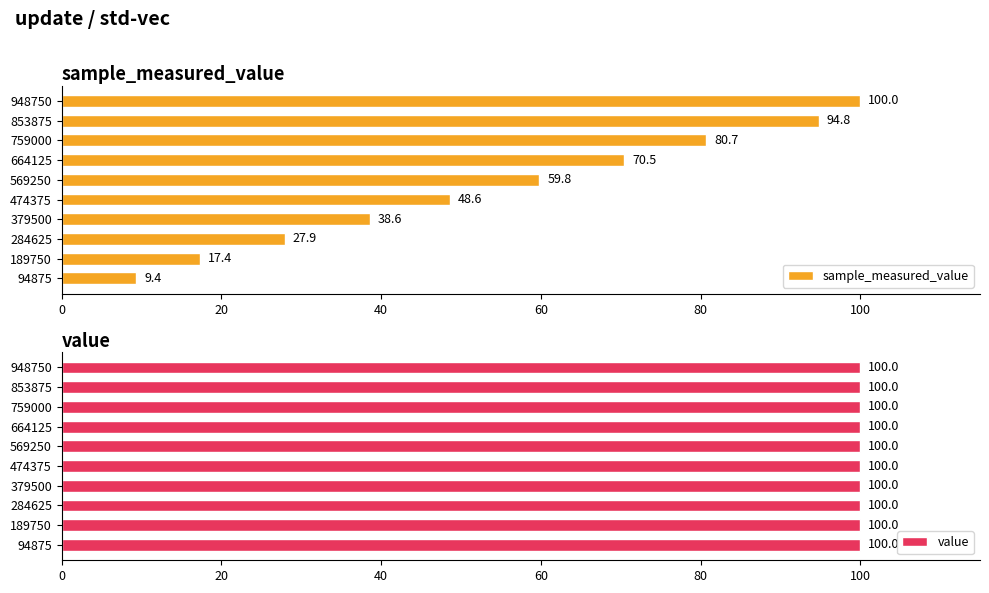

What is the average value of the sample_measured_value series?

54.8